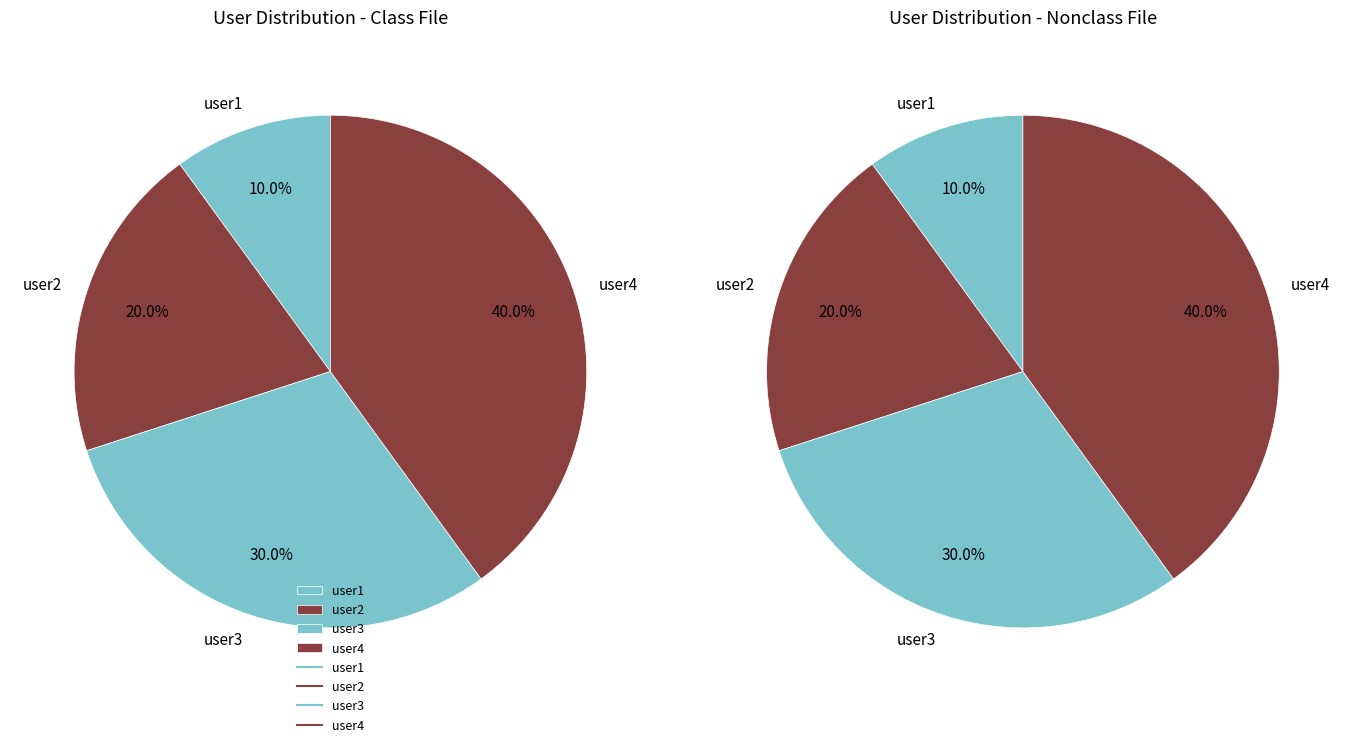

What is the change in value from user2 to user4?

+2